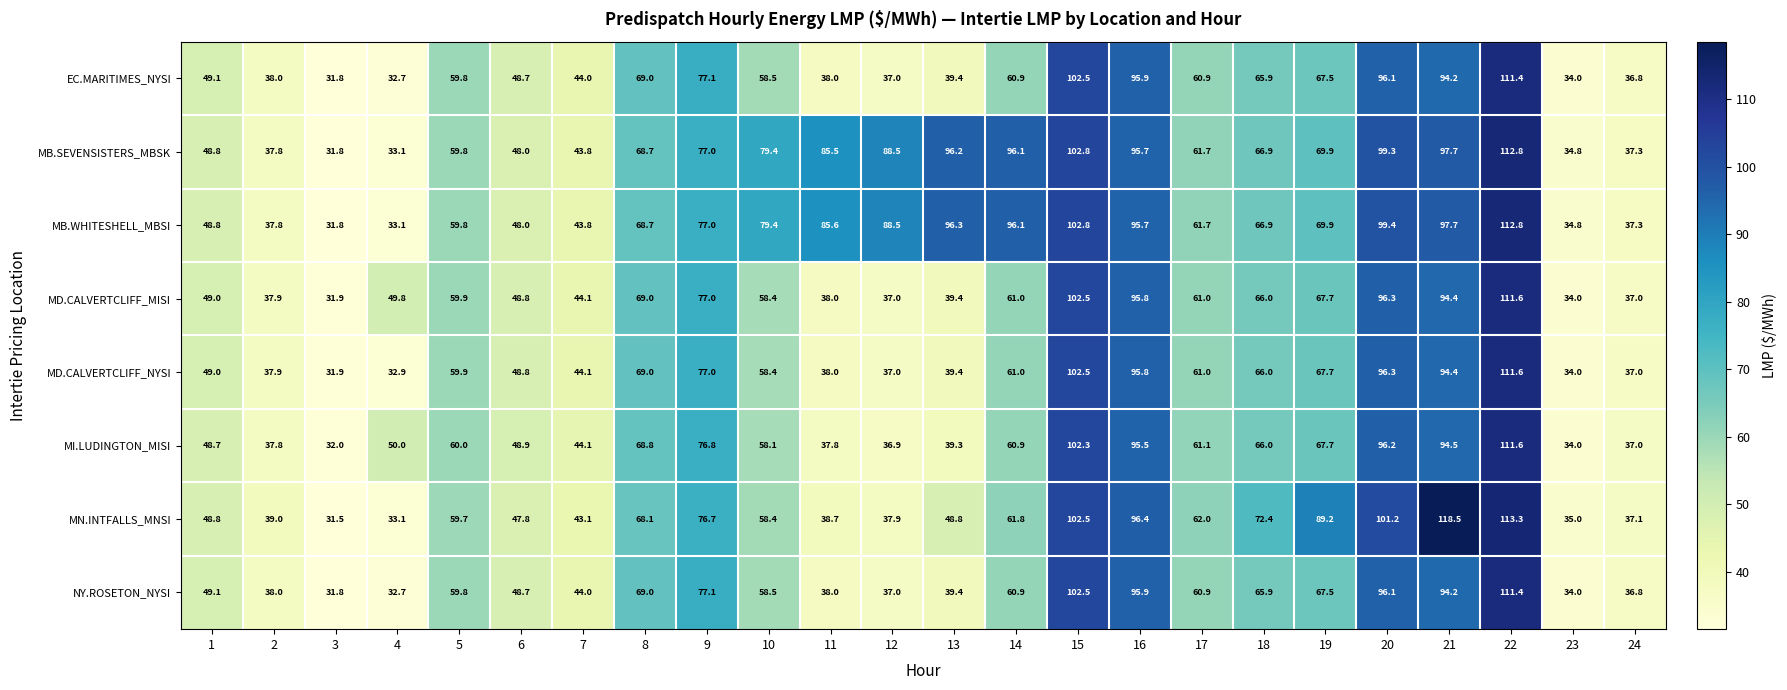

What is the spread (max minus min) of values at 13?

57.0